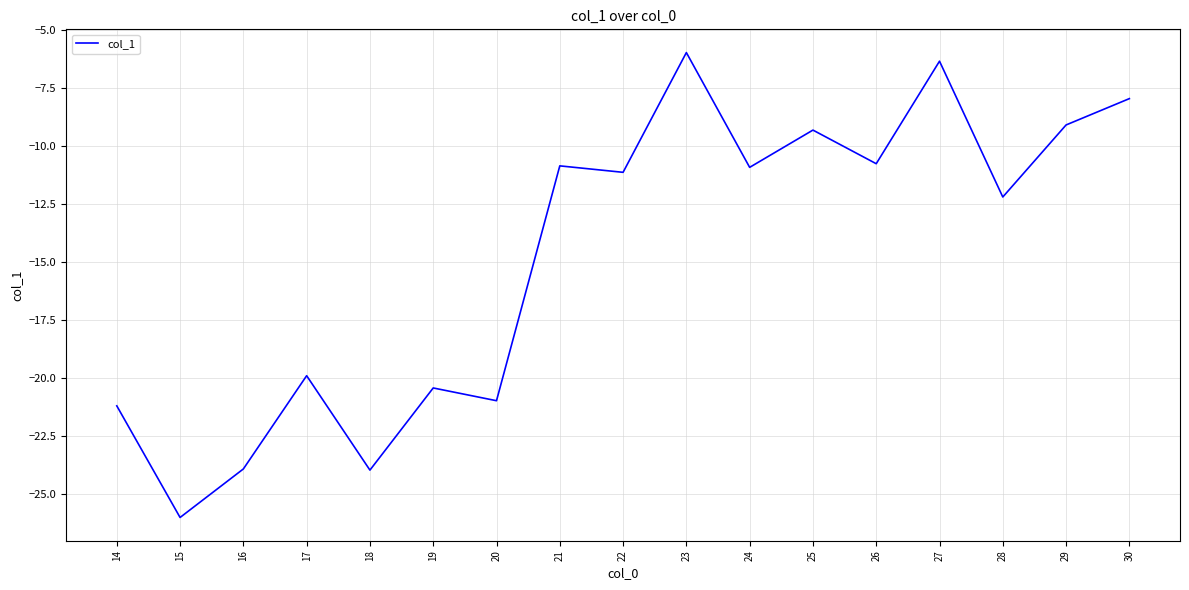

What is the greatest value displayed?

-6.0